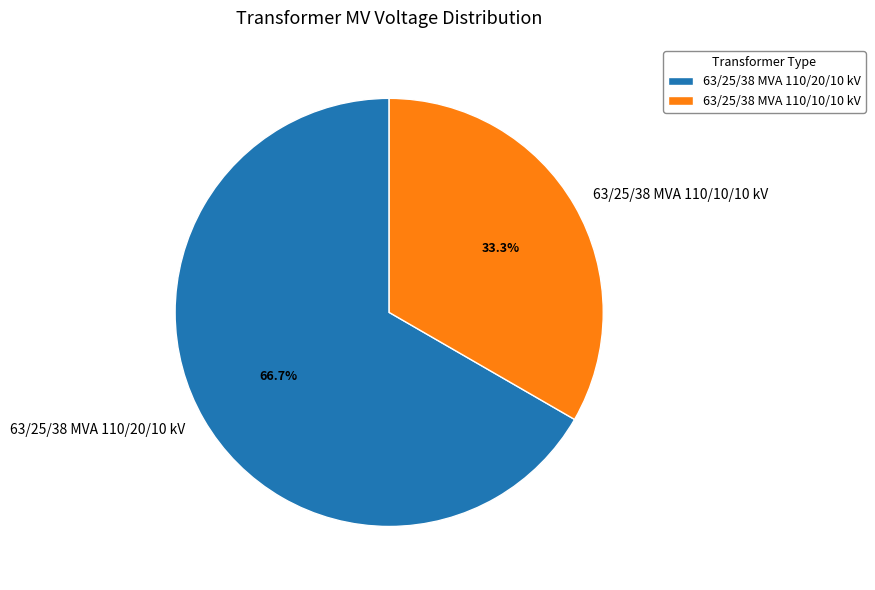

Is there a majority slice in this chart?

Yes